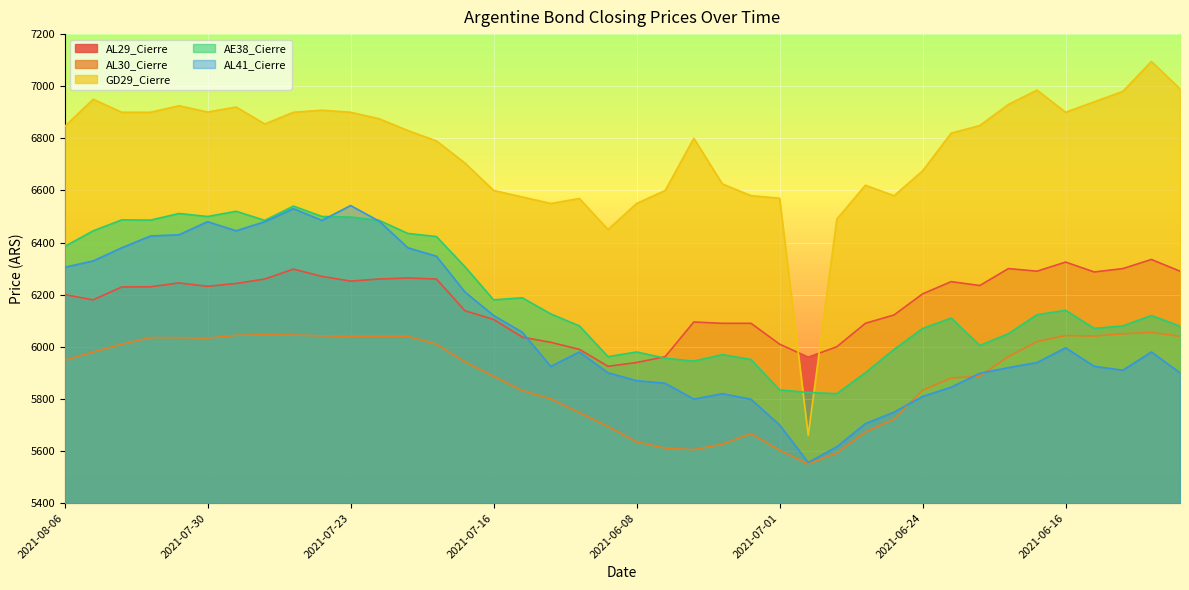

Reading left to right, what are all the values shown in this chart?

AL29_Cierre: 6200.0	6180.0	6229.5	6230.0	6245.0	6232.0	6243.0	6260.0	6298.0	6270.0	6252.0	6260.0	6264.0	6260.0	6138.0	6105.0	6037.0	6017.0	5990.0	5925.0	5939.5	5962.0	6095.0	6090.0	6090.0	6010.0	5960.0	6000.0	6090.0	6122.0	6203.0	6250.0	6235.0	6300.0	6290.0	6325.0	6287.0	6300.0	6335.0	6290.0
AL30_Cierre: 5948.0	5980.0	6010.0	6035.0	6035.0	6033.0	6044.0	6046.0	6045.0	6042.0	6040.0	6040.0	6040.0	6010.0	5942.0	5887.0	5832.0	5800.0	5747.0	5694.0	5635.0	5611.0	5605.0	5626.0	5666.0	5603.0	5550.0	5592.0	5673.0	5722.0	5833.0	5880.0	5887.0	5962.0	6020.0	6043.0	6041.0	6049.5	6055.0	6040.0
GD29_Cierre: 6845.0	6950.0	6900.0	6900.0	6925.0	6901.0	6920.0	6855.0	6900.0	6908.0	6900.0	6875.0	6830.0	6790.0	6705.0	6600.0	6575.0	6550.0	6569.0	6450.0	6550.0	6600.0	6800.0	6625.0	6580.0	6570.0	5660.0	6490.0	6620.0	6579.6	6675.0	6820.0	6849.0	6930.0	6985.0	6900.0	6940.0	6980.0	7095.0	6990.0
AE38_Cierre: 6385.0	6445.0	6487.0	6486.0	6511.5	6500.0	6520.0	6485.0	6540.0	6500.0	6498.0	6485.0	6435.0	6423.0	6307.0	6180.0	6188.0	6126.0	6080.0	5962.0	5980.0	5956.0	5945.0	5970.0	5951.0	5834.5	5824.5	5820.0	5900.0	5990.0	6070.0	6110.0	6005.0	6050.0	6123.0	6140.0	6070.5	6080.0	6120.0	6079.0
AL41_Cierre: 6305.0	6329.5	6380.0	6425.0	6430.0	6480.0	6445.0	6480.0	6530.0	6485.0	6542.0	6482.0	6380.0	6347.5	6210.0	6120.0	6056.0	5924.5	5980.0	5900.0	5870.0	5860.0	5799.0	5820.0	5798.5	5700.0	5556.0	5616.0	5705.0	5749.0	5809.5	5845.0	5898.0	5920.0	5939.5	5996.0	5925.0	5910.0	5980.0	5900.0